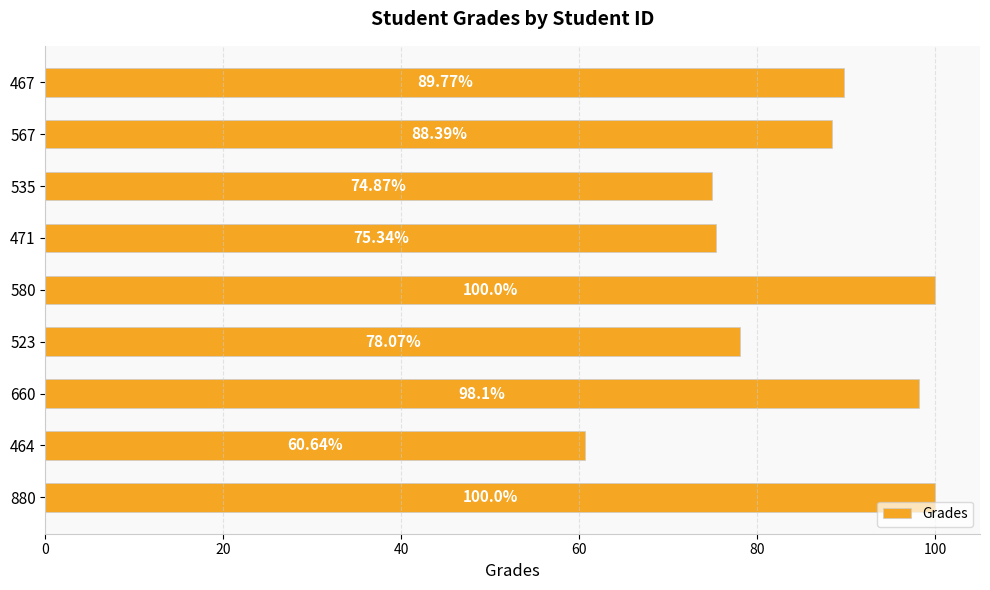

Which has a higher value, 567 or 471?

567